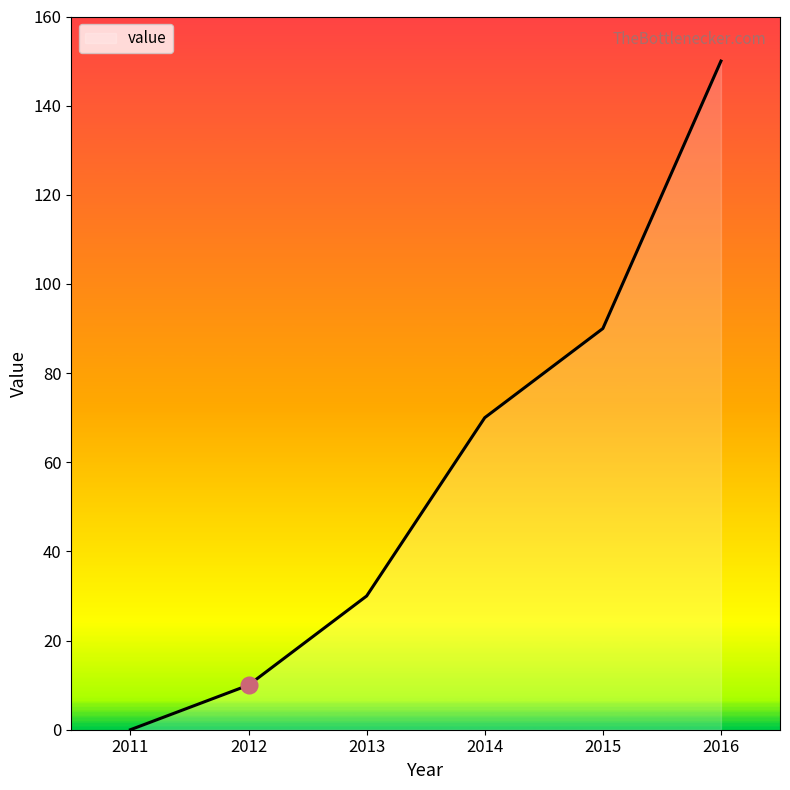

Where is the data nearest to the value 75?

2014